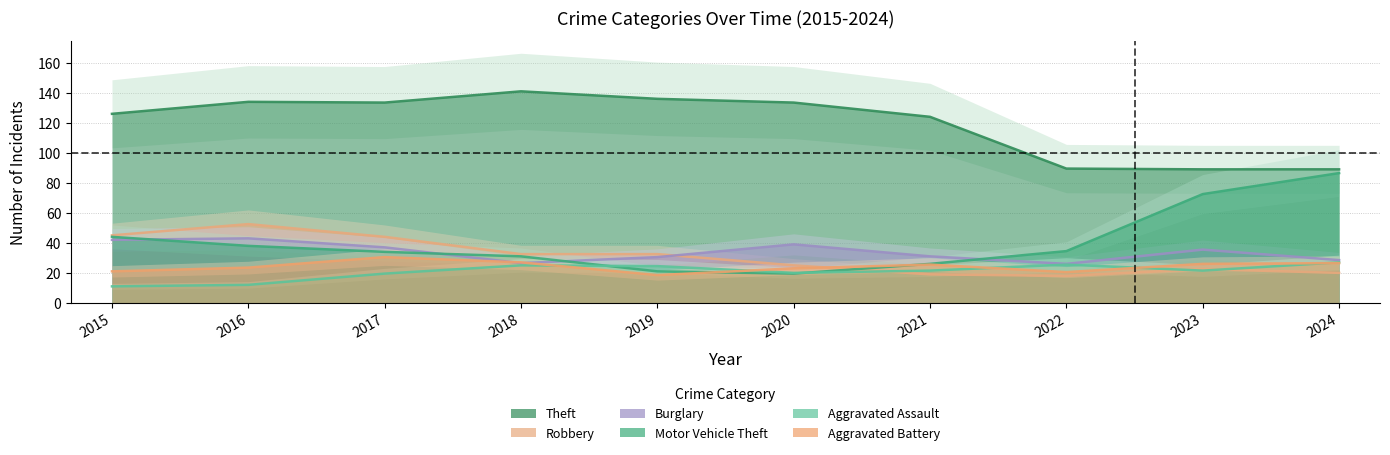

What is the difference between the maximum and minimum values in the Motor Vehicle Theft series?

89